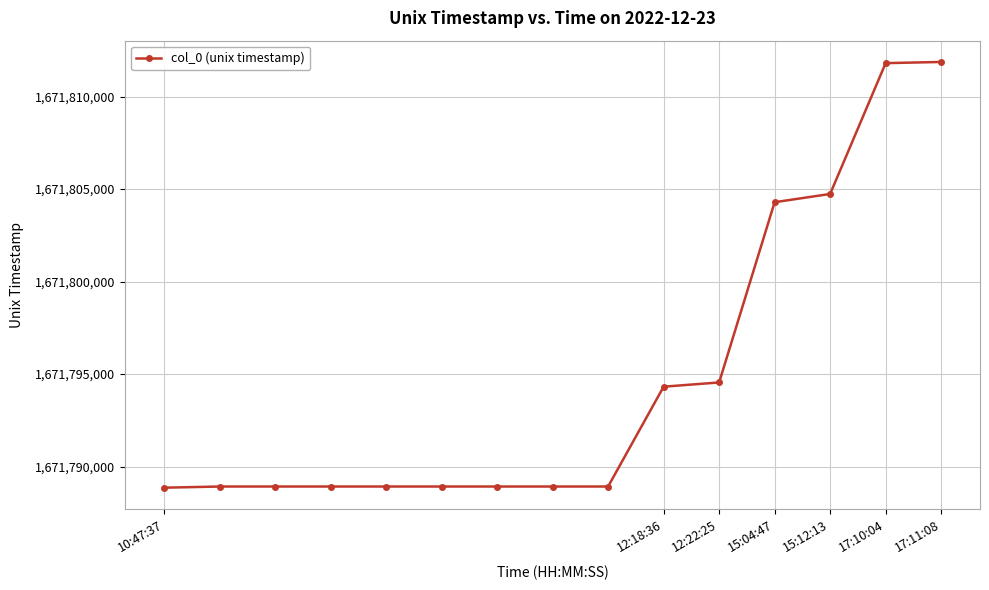

What is the difference between the maximum and second lowest values?

22948